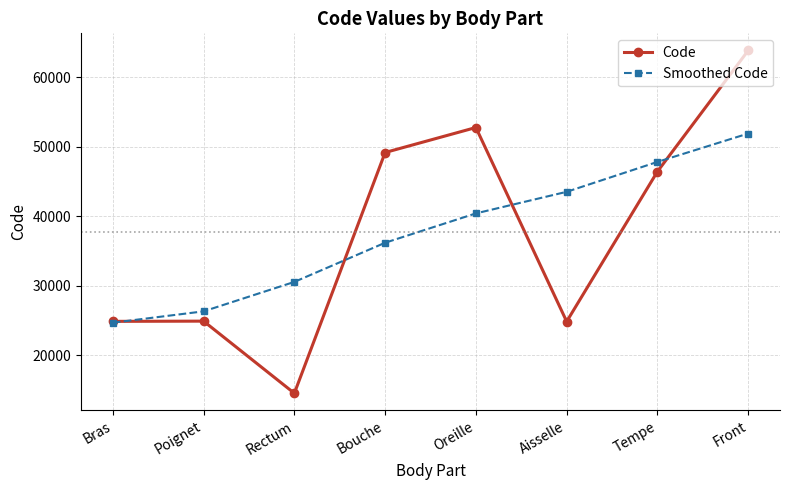

What is the average value of the Code series?

37687